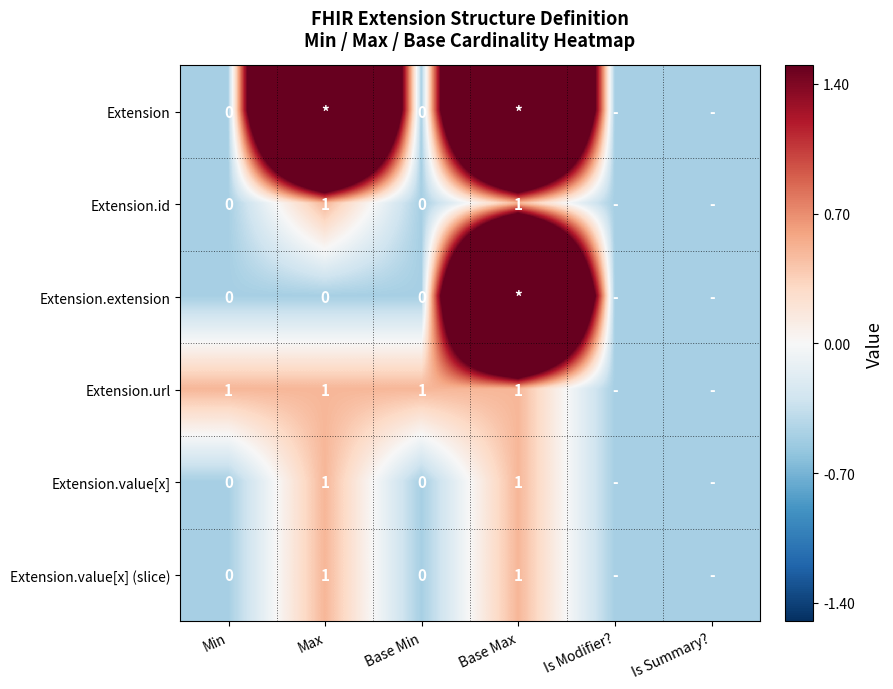

At how many categories does at least one series exceed 7?

2